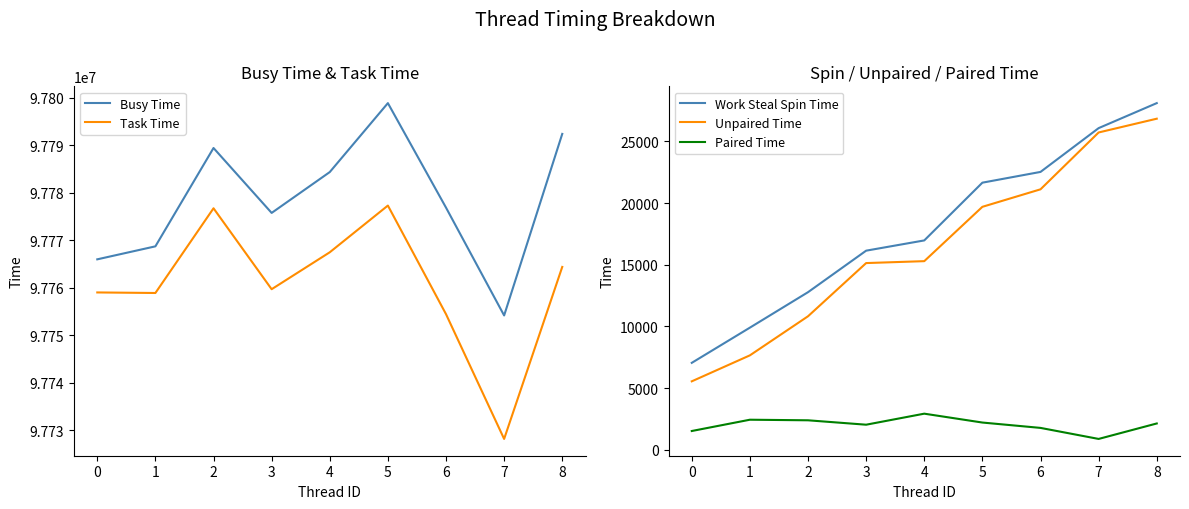

What is the difference between the maximum and second lowest values in the Busy Time series?

32878